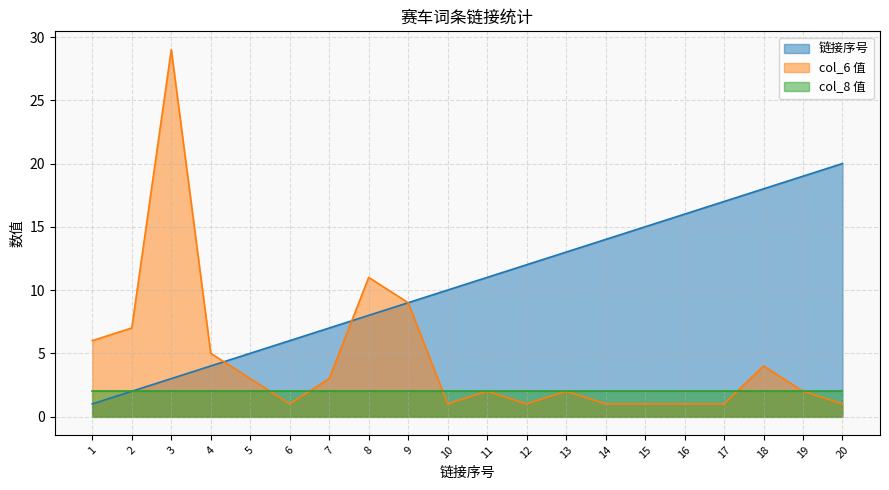

List the series in order of their peak value, highest first.

col_6 值, 链接序号, col_8 值